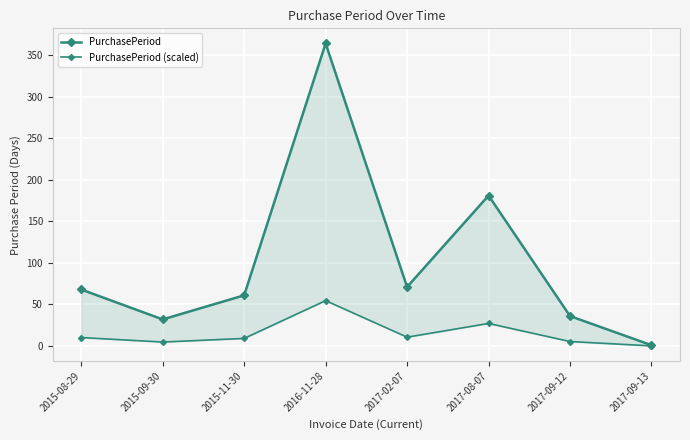

List the series in order of their peak value, lowest first.

PurchasePeriod (scaled), PurchasePeriod